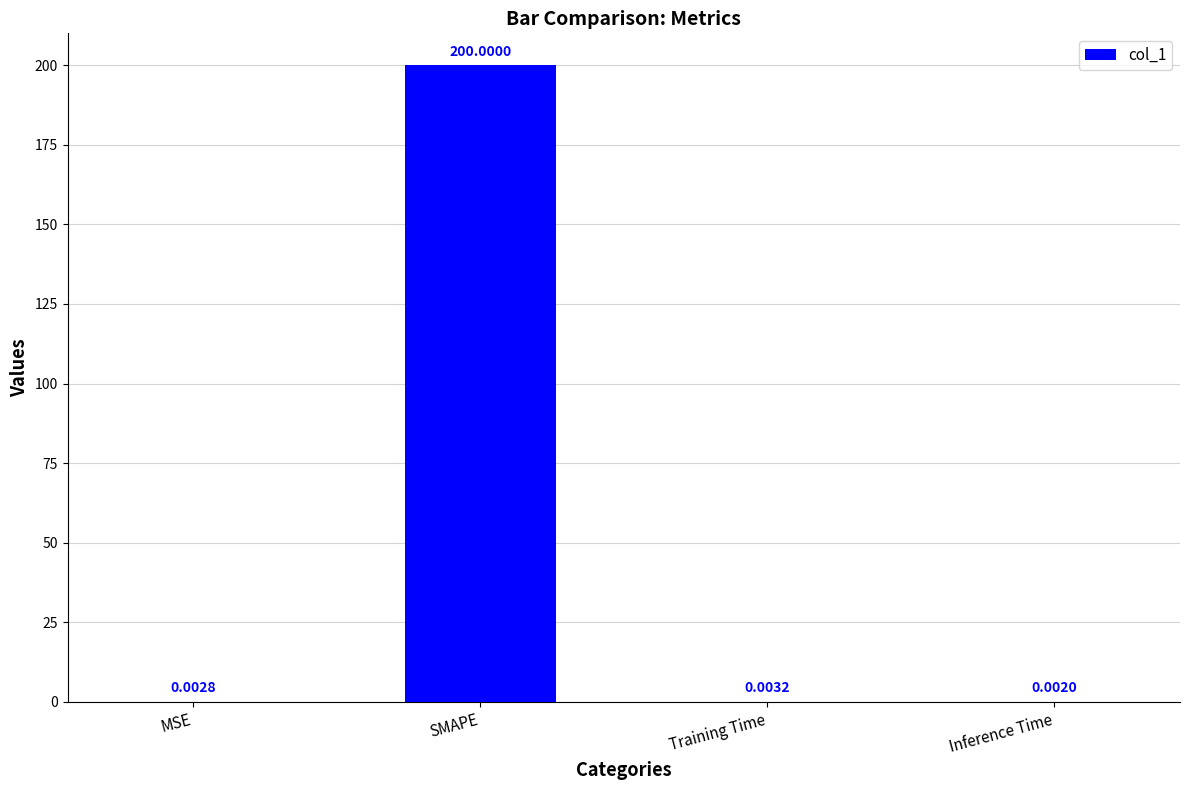

How many categories are shown in the chart?

4